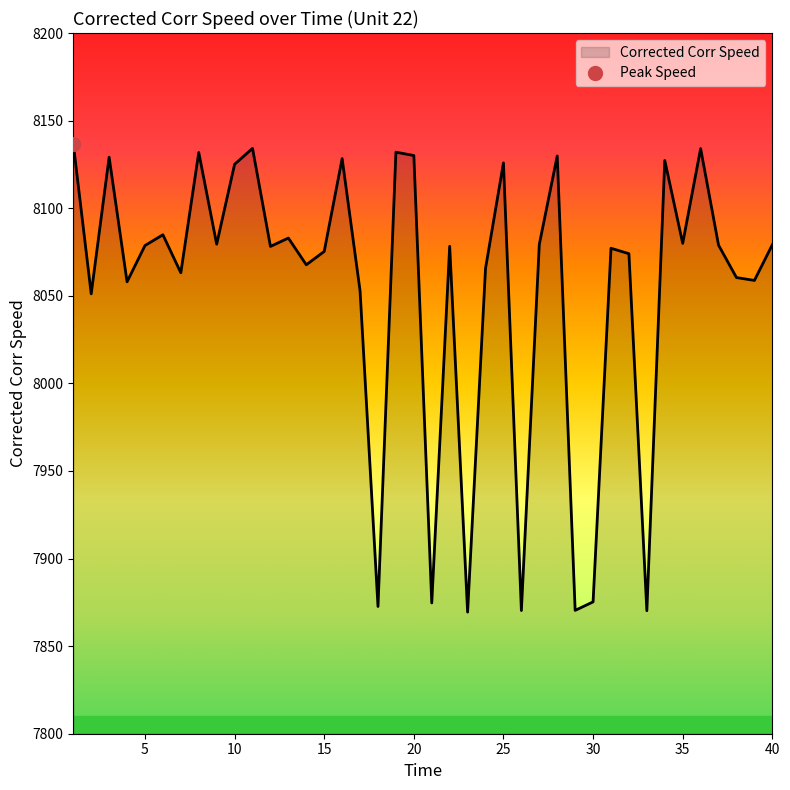

Rank the categories by value from highest to lowest.

1, 11, 36, 19, 8, 20, 28, 3, 16, 34, 25, 10, 6, 13, 35, 9, 27, 40, 37, 5, 22, 12, 31, 15, 32, 14, 24, 7, 38, 39, 4, 17, 2, 30, 21, 18, 29, 26, 33, 23